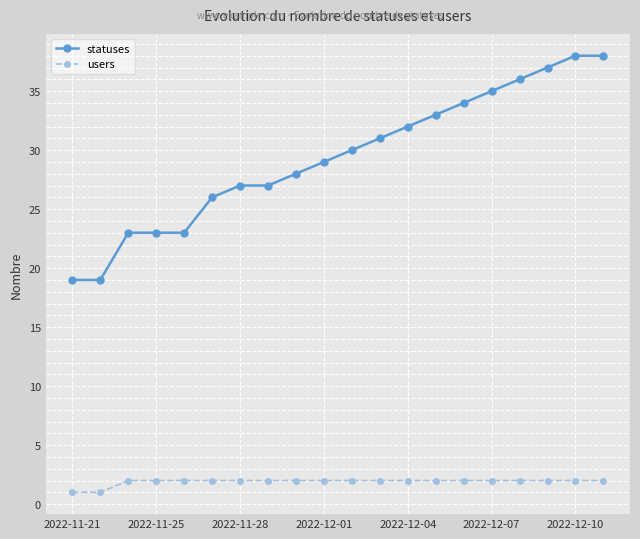

What is the average value of the statuses series?

29